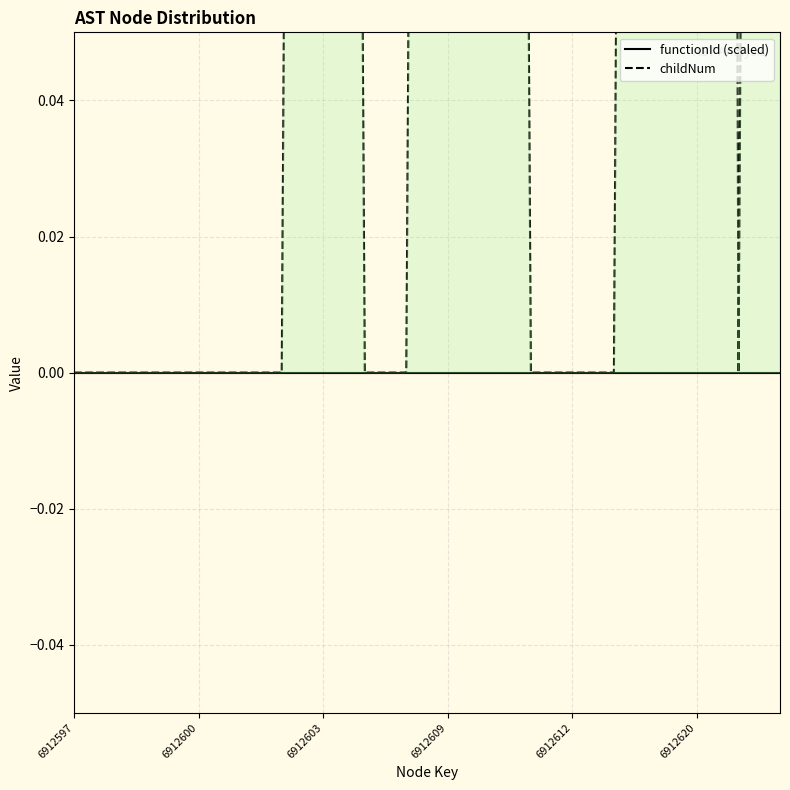

What are all the series names shown in the legend?

functionId (scaled), childNum